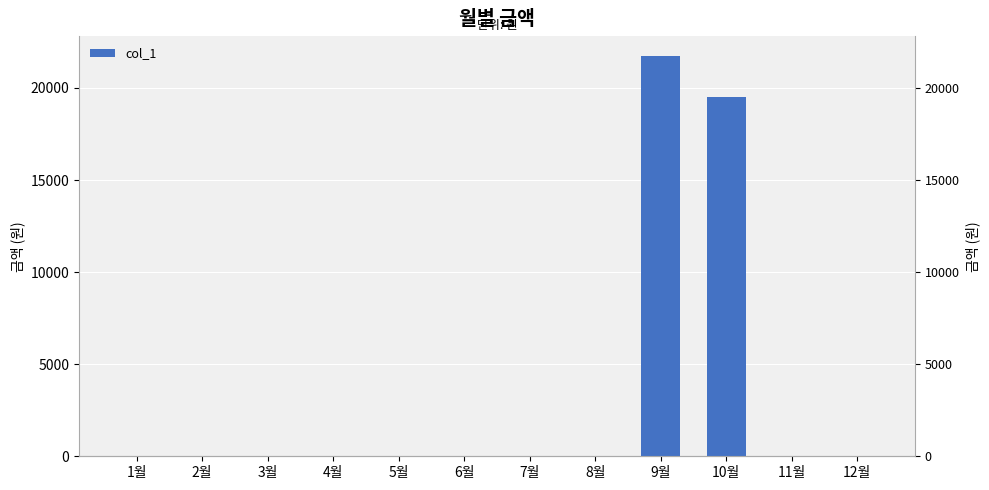

List the labels in order of value, smallest first.

1월, 2월, 3월, 4월, 5월, 6월, 7월, 8월, 11월, 12월, 10월, 9월